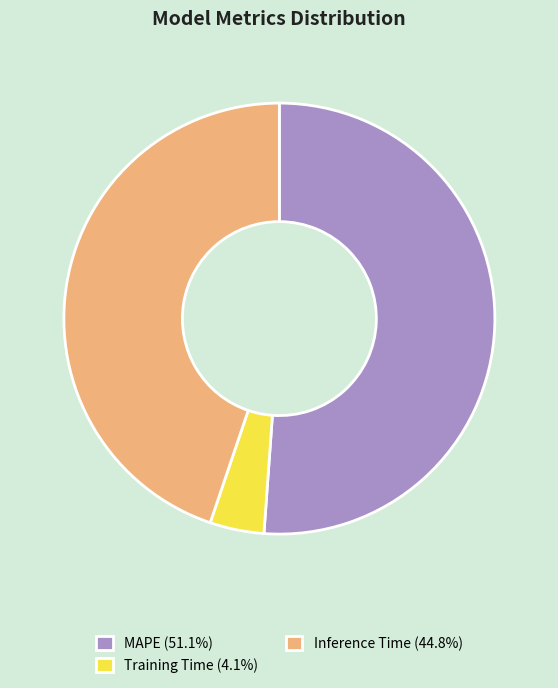

Rank the categories by value from lowest to highest.

Training Time, Inference Time, MAPE